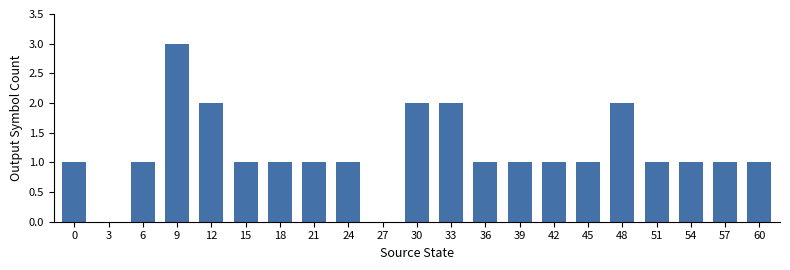

Reading left to right, what are all the values shown in this chart?

1	0	1	3	2	1	1	1	1	0	2	2	1	1	1	1	2	1	1	1	1